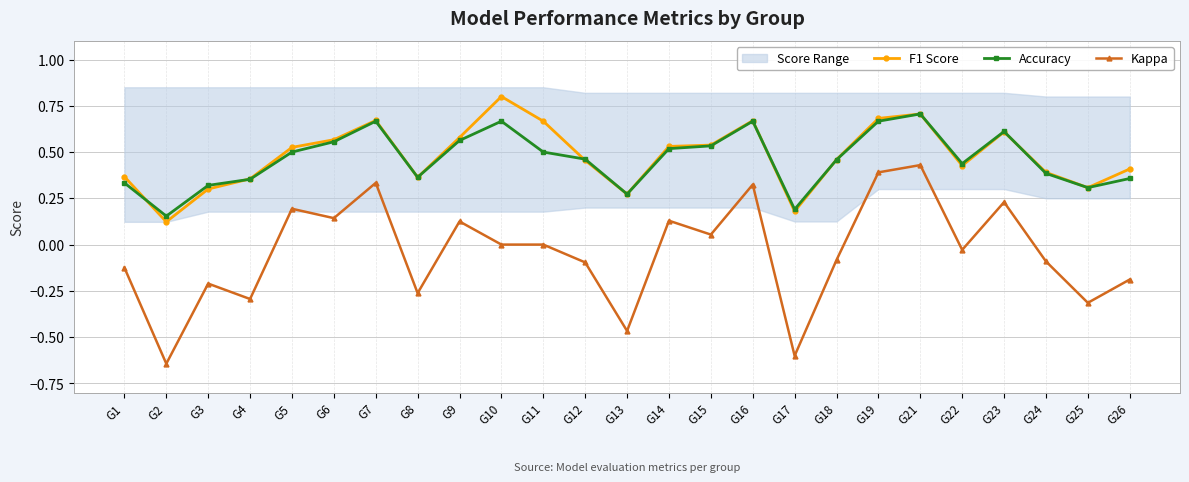

What is the total value across all series at G6?

1.3